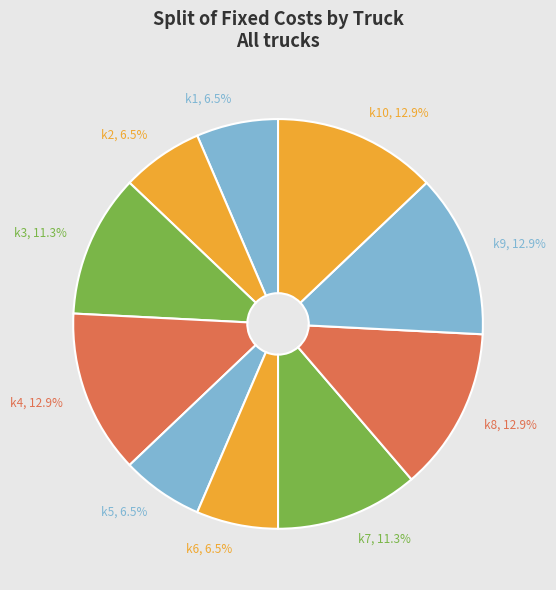

How many slices are in this pie chart?

10